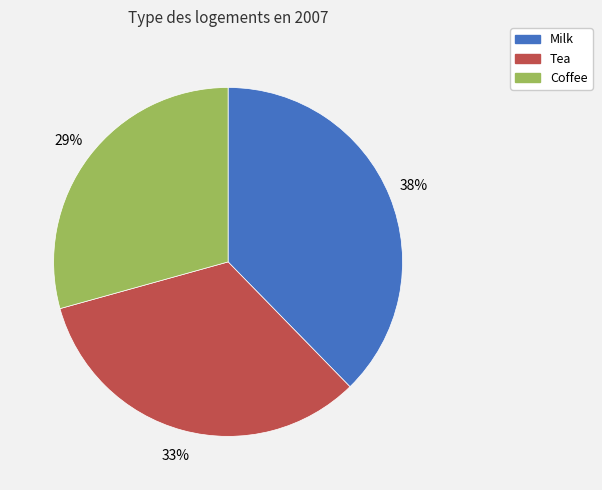

Does Tea account for over 50% of the chart?

No